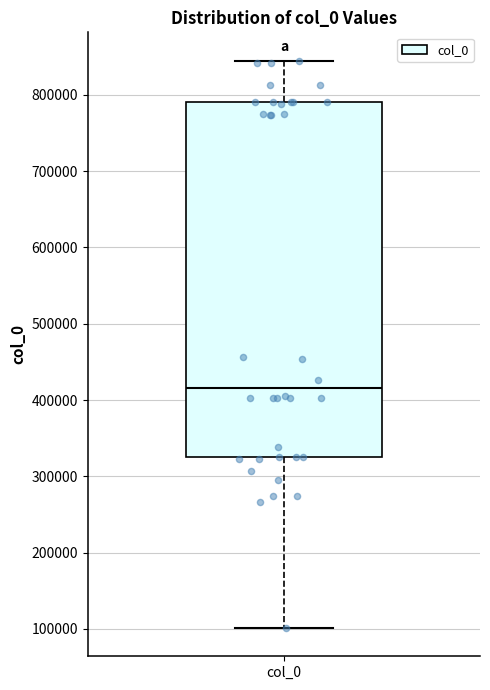

Transcribe this box plot: give where the median line is, the range the box spans, and where the two whiskers end, as read against the y-axis. The values are not printed on the chart, so give them approximately, as read against the axis.

median 420000, box 330000 to 790000, whiskers 100000 to 840000